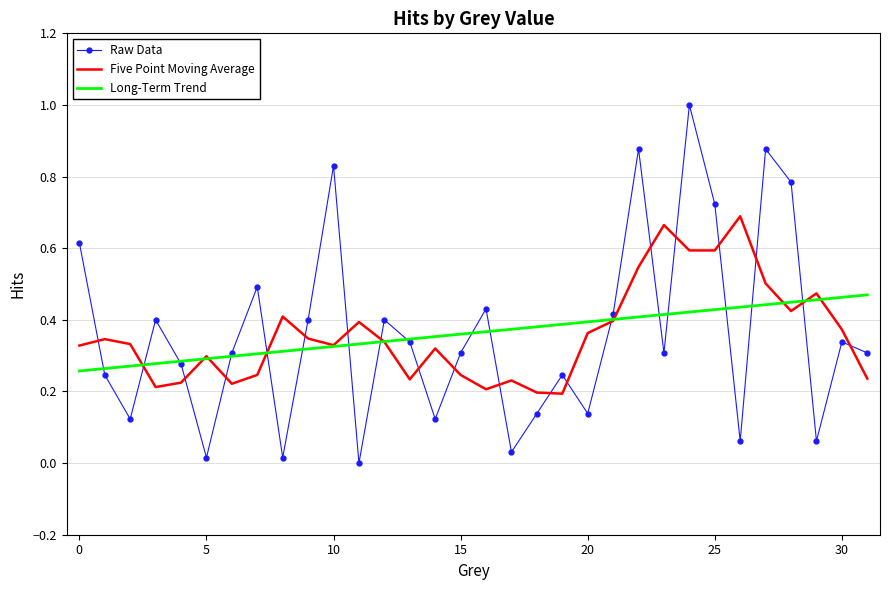

Count the Long-Term Trend values in the range 0 to 1.

32